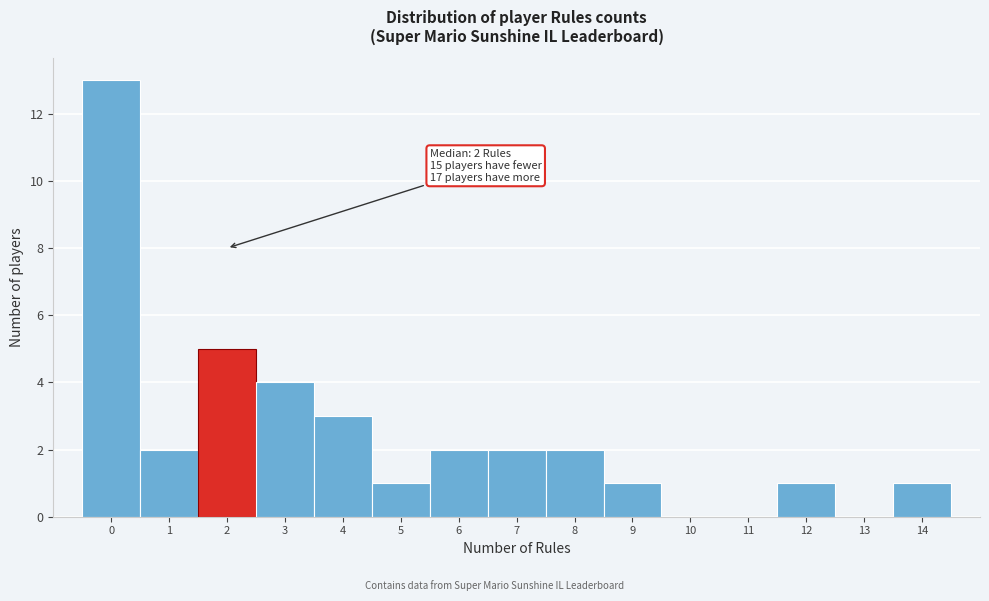

Reading left to right, what are all the values shown in this chart?

0=13	1=2	2=5	3=4	4=3	5=1	6=2	7=2	8=2	9=1	10=0	11=0	12=1	13=0	14=1